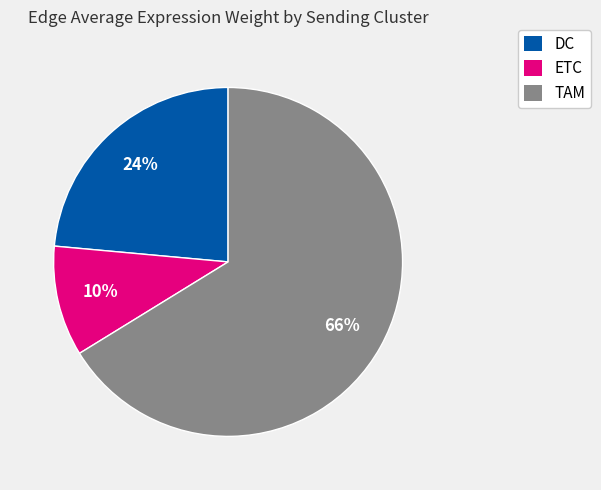

Which slice is the largest?

TAM